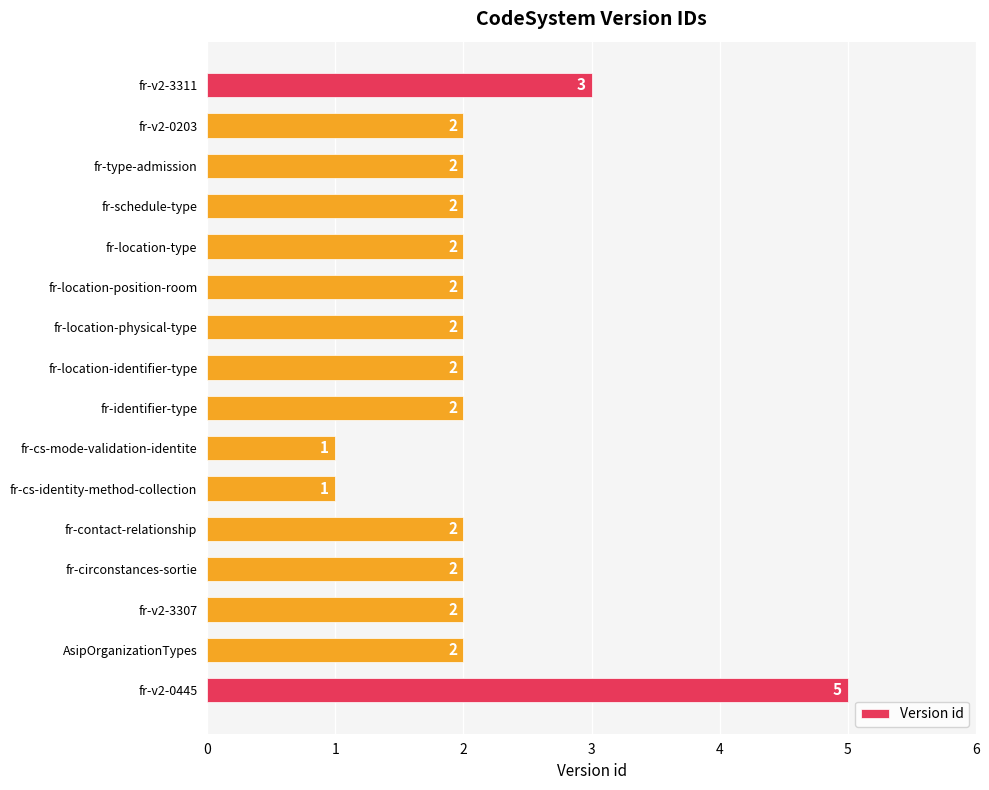

Which category has the highest value across all series?

fr-v2-0445